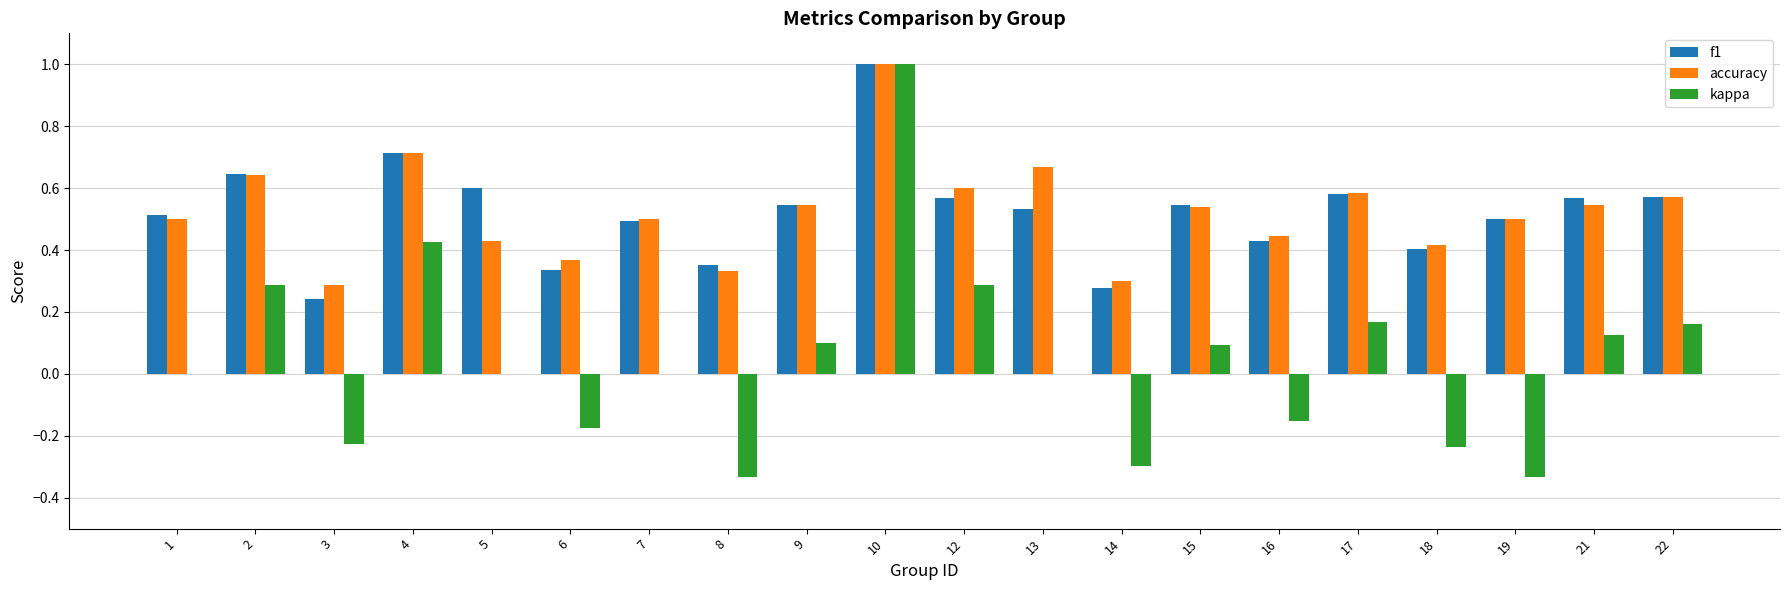

What are all the series names shown in the legend?

f1, accuracy, kappa